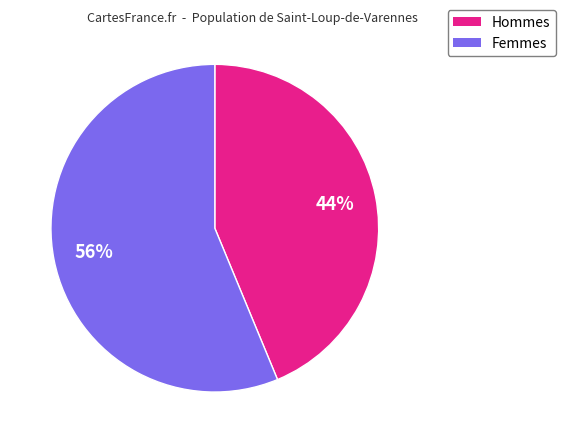

To the nearest percent, what is the average slice percentage?

50%